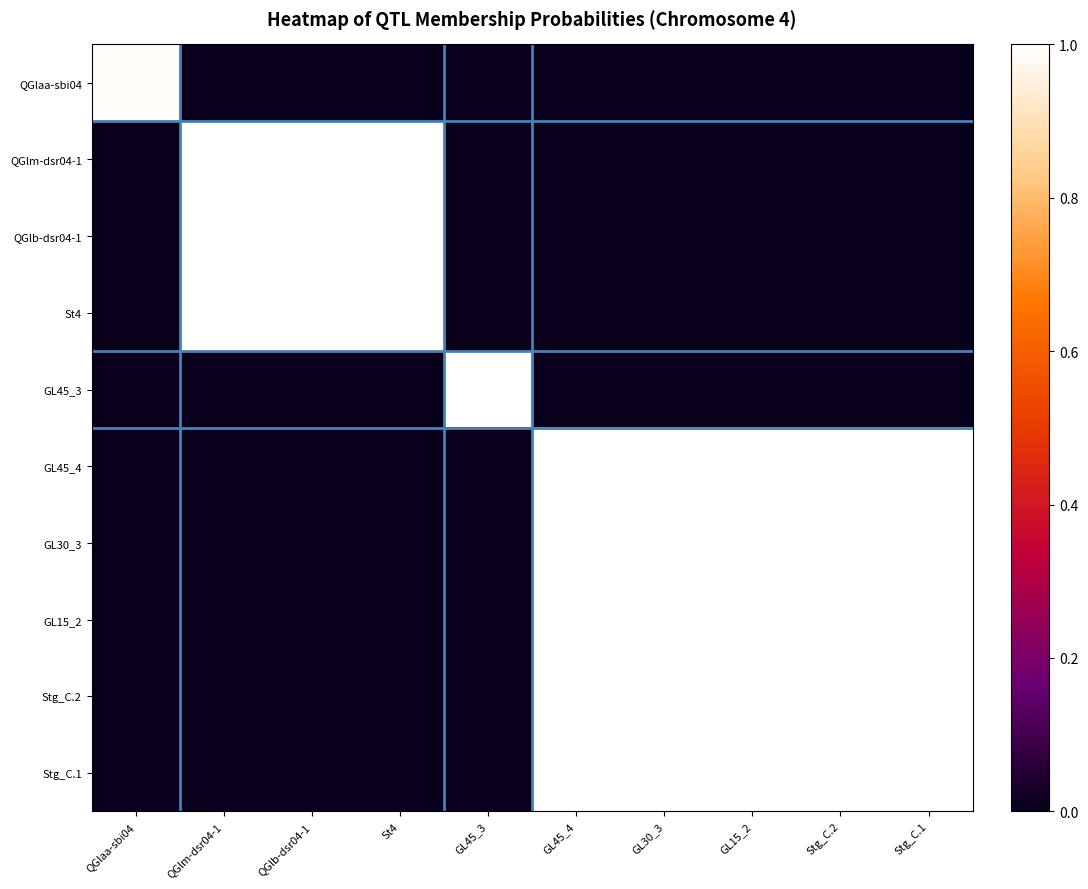

At how many categories does at least one series exceed 0?

10